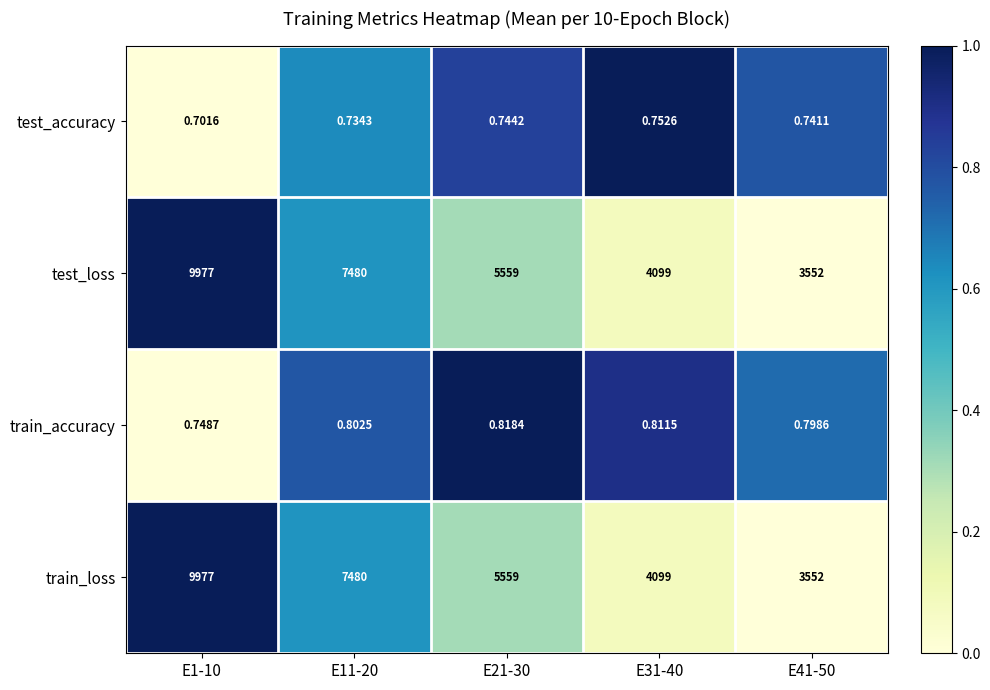

Is the value of train_accuracy at E41-50 greater than the value of test_loss at E11-20?

No